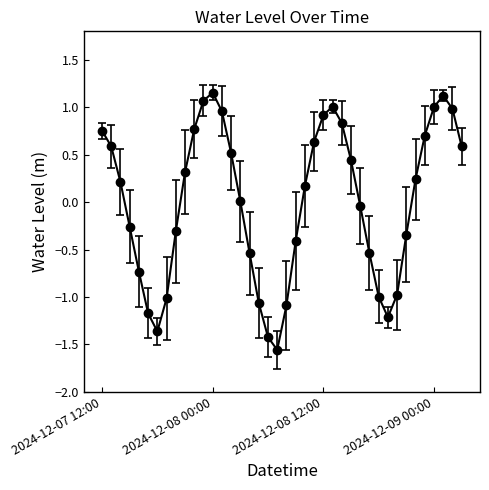

Count the number of data series in this chart.

1